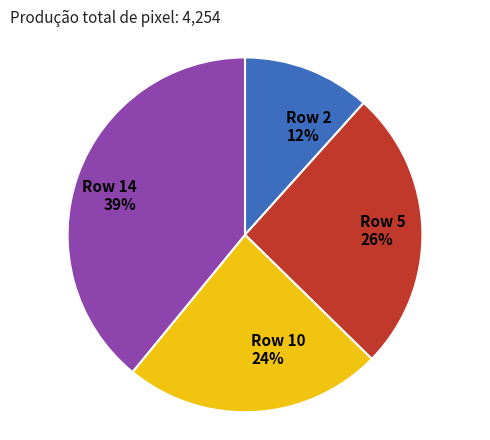

The Row 5 slice represents 39% of the pie. True or false?

False